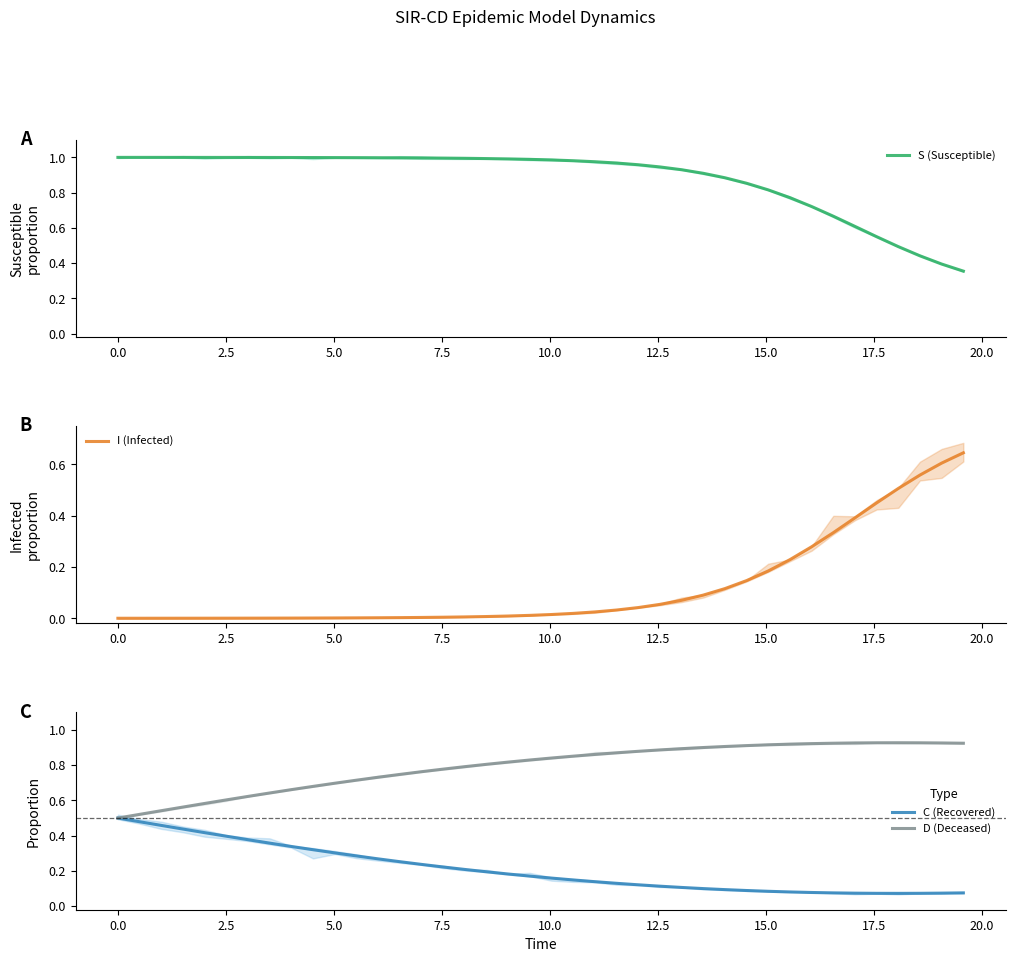

Is the value of I (Infected) at 23 greater than the value of S (Susceptible) at 33?

No